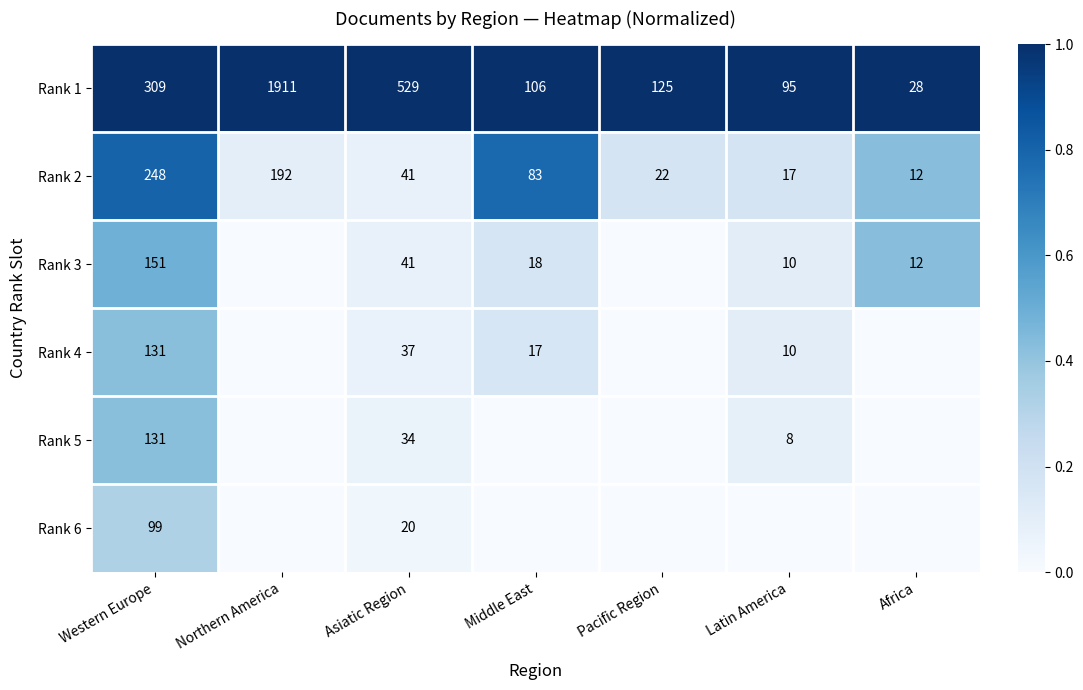

Which has a higher value, Pacific Region or Middle East?

Pacific Region